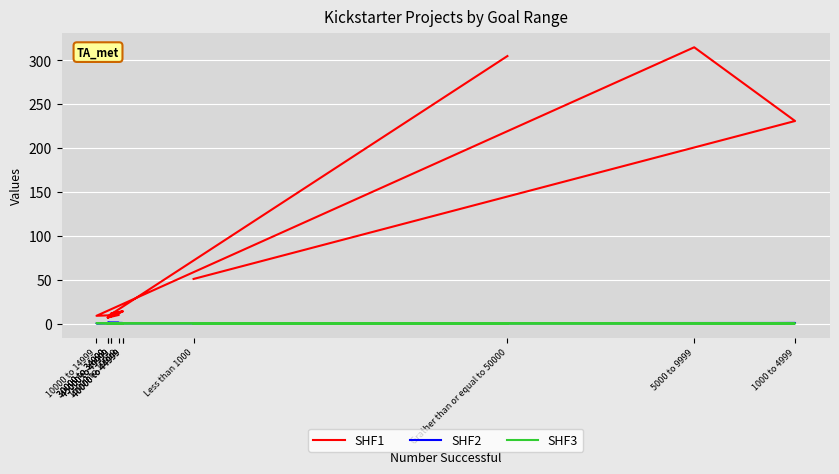

Is the value of SHF1 at 45000 to 49999 greater than the value of SHF3 at 45000 to 49999?

Yes